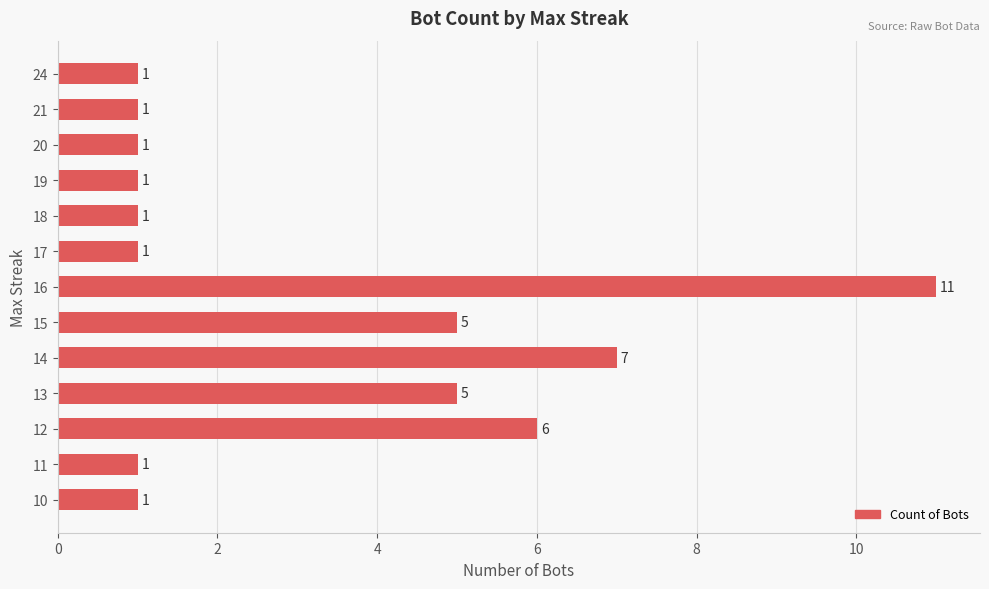

What is the ratio of the value at 12 to the value at 10?

6.0